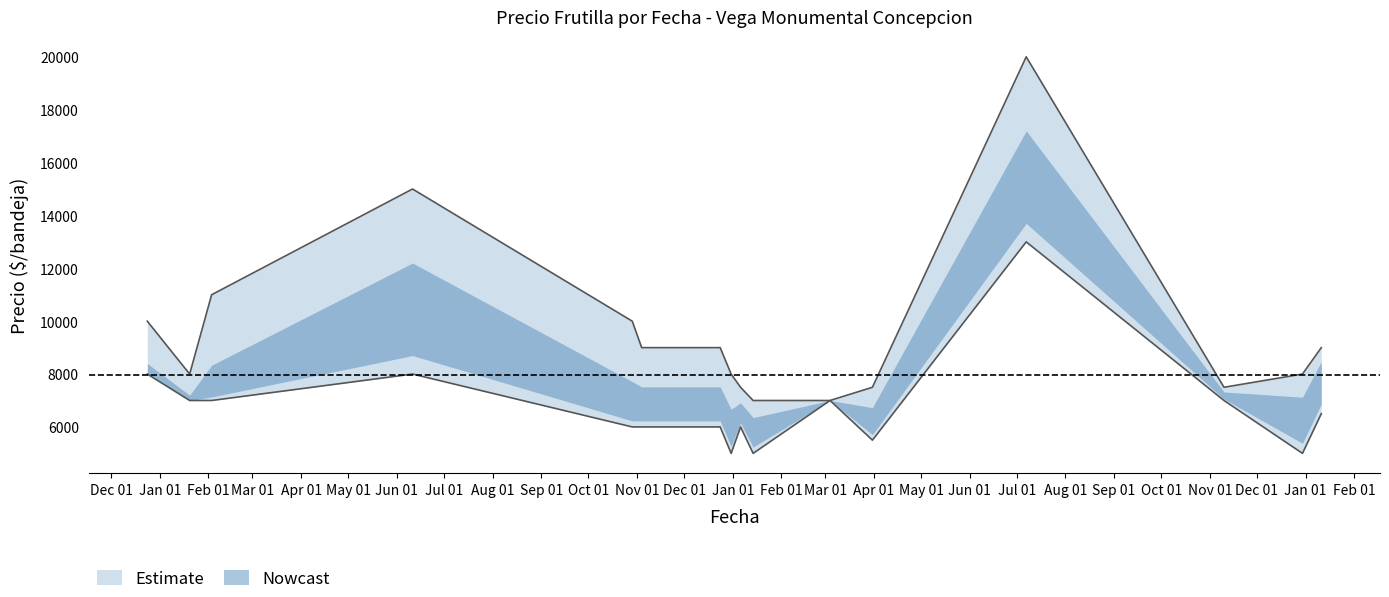

What is the label of the 2nd point from the right?

2022-12-30